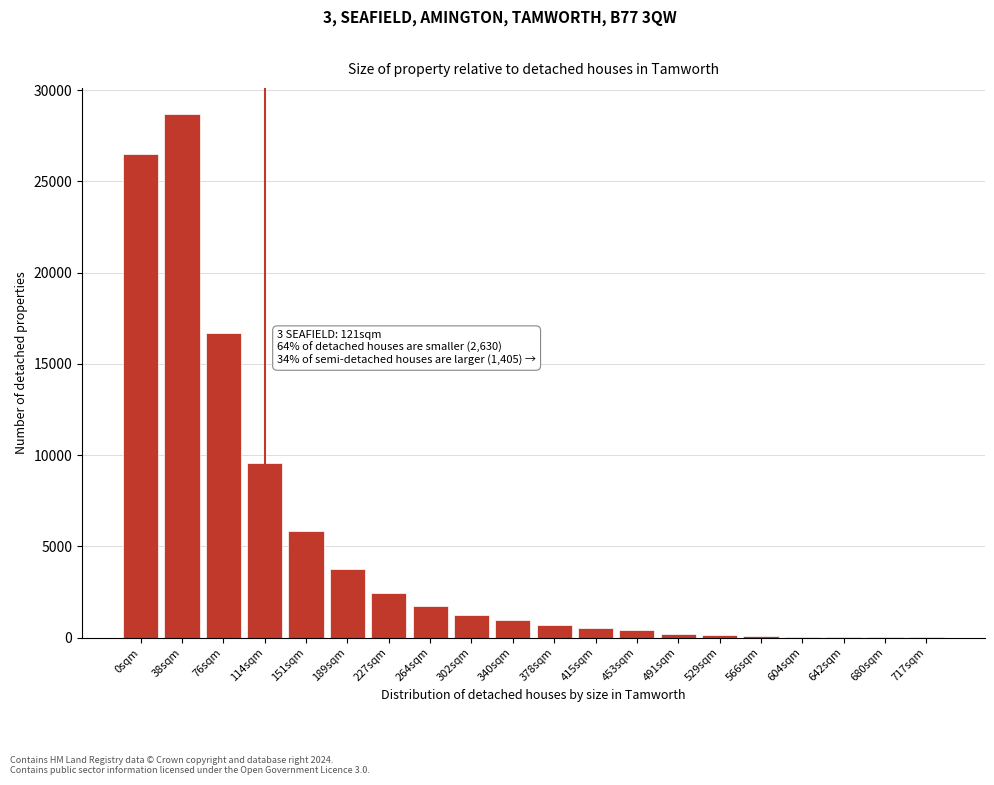

What is the greatest value displayed?

28682